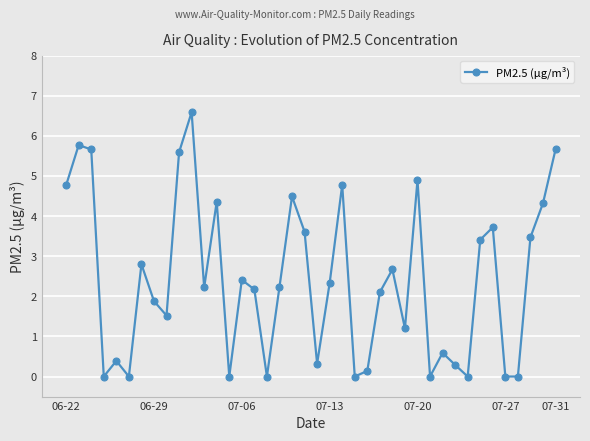

Does the chart have visible grid lines?

Yes